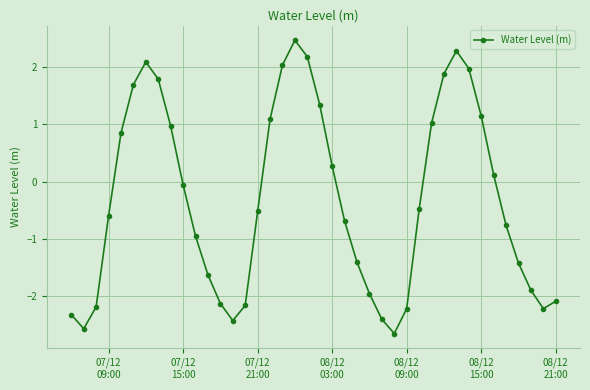

What is the smallest value displayed?

-2.7